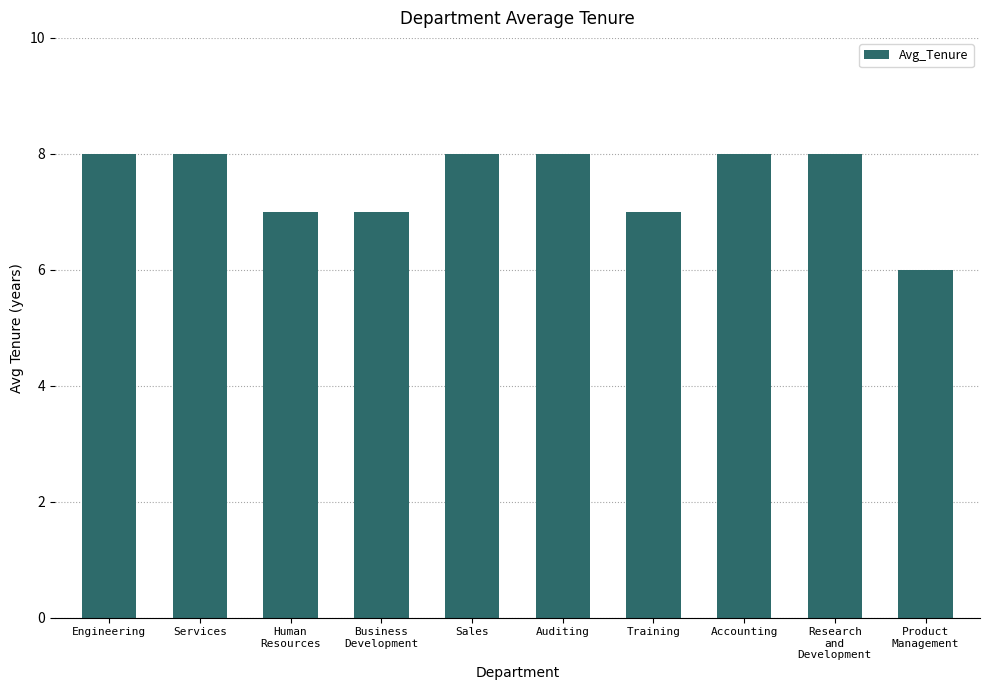

What is the sum of all values?

75